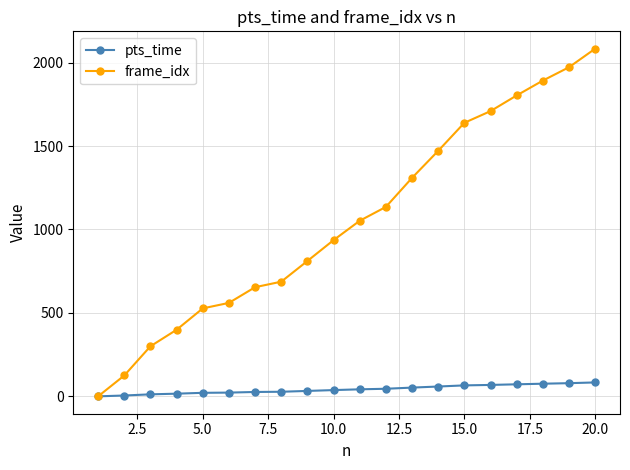

Count the number of data series in this chart.

2